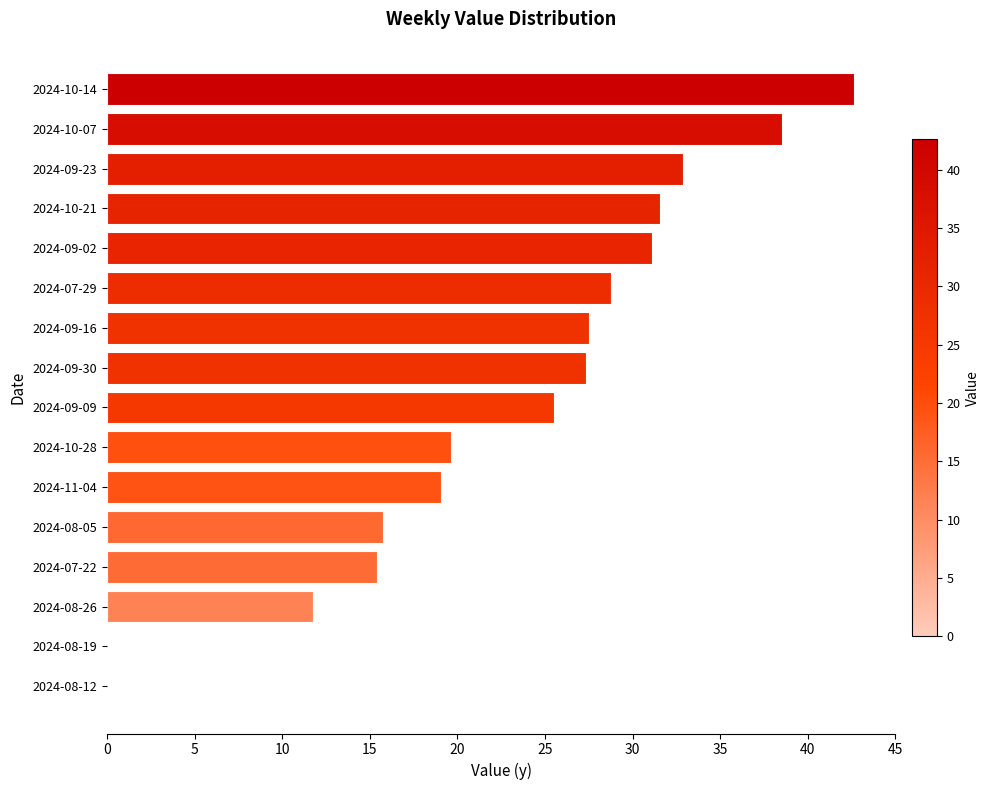

The chart shows a value of 56.2 at 2024-09-23. True or false?

False